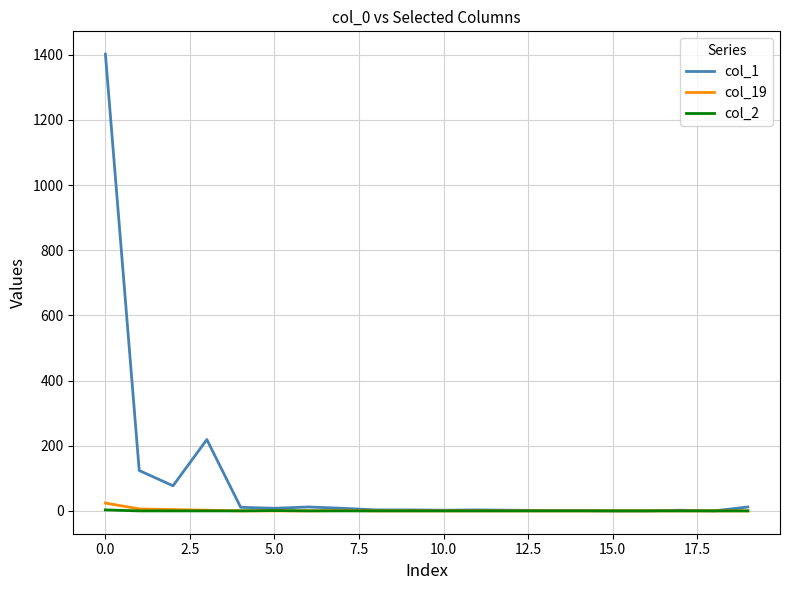

Which series has the widest spread of values?

col_1